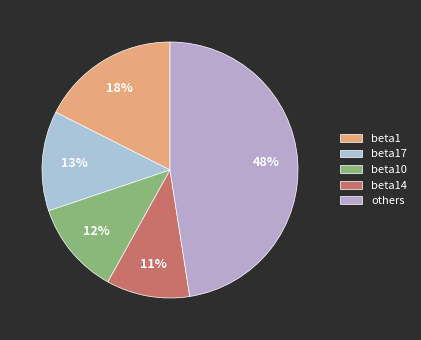

How many slices are in this pie chart?

5